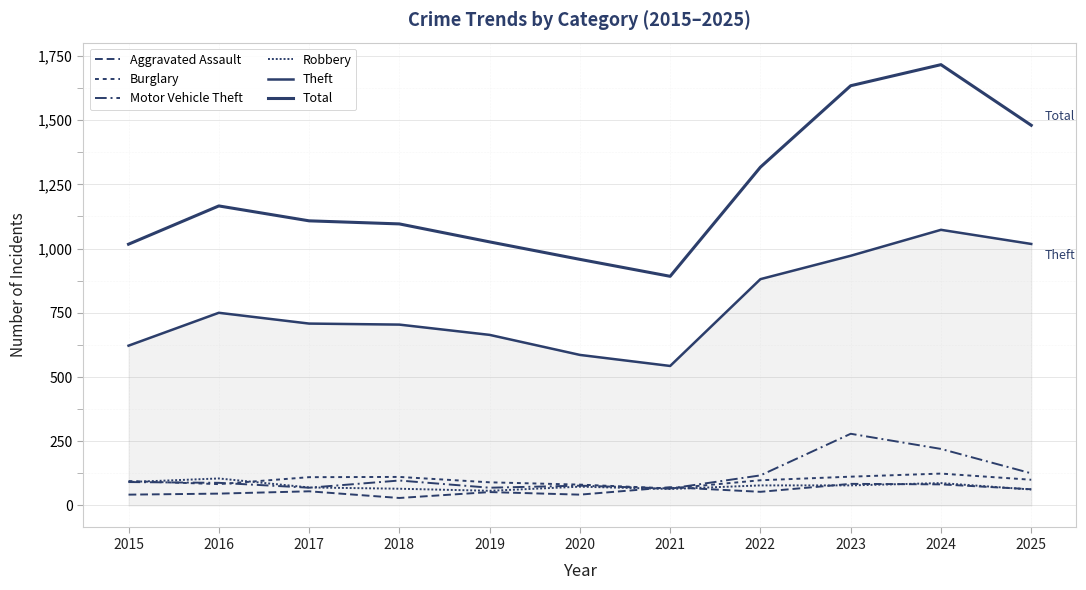

Which series has the largest total across all categories?

Total